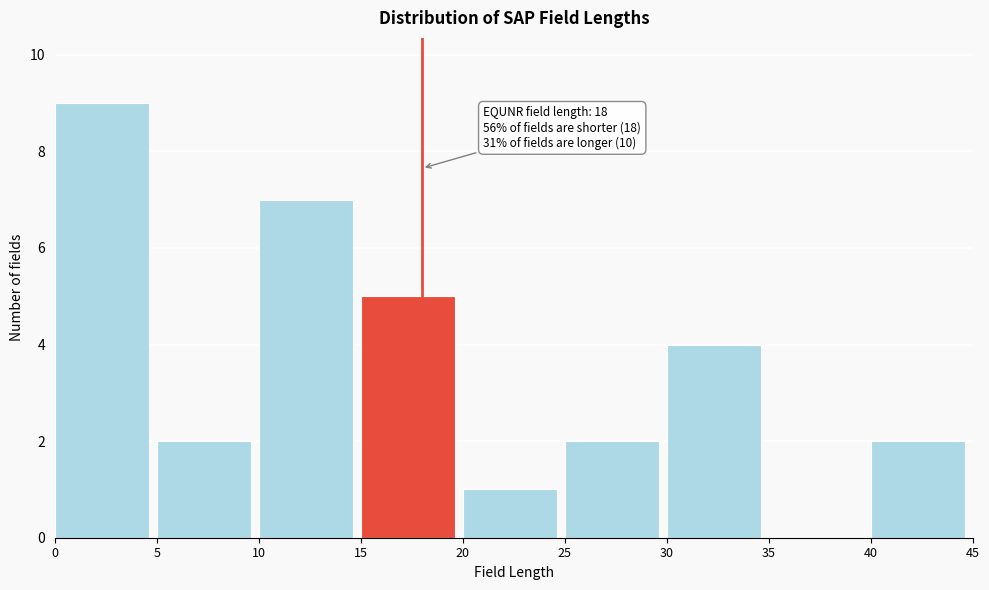

Which range on the x-axis has the tallest bar?

0 to 5